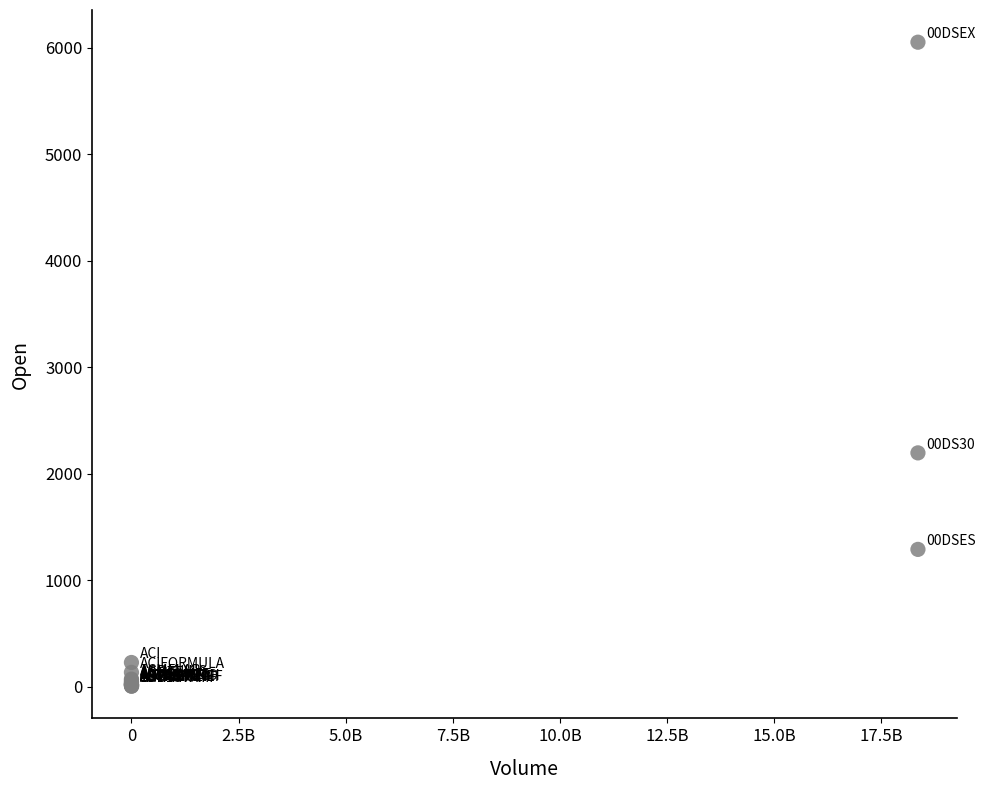

What Y value in the scatter plot is closest to 3029?

2197.1